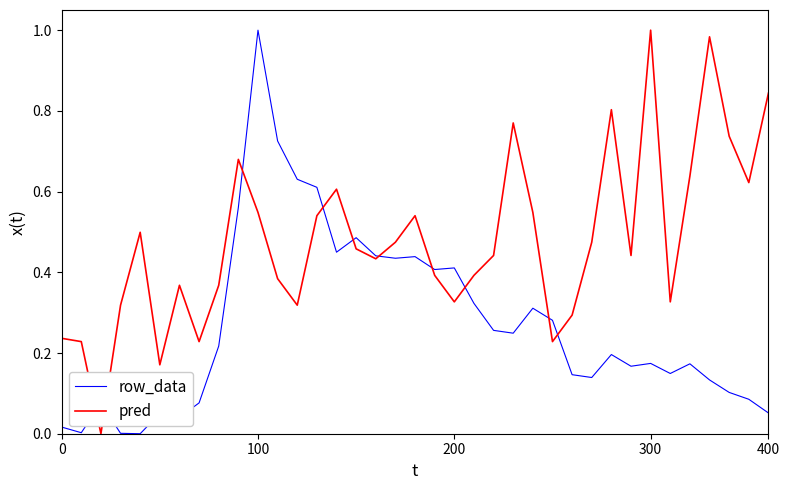

List the series in order of their overall mean, lowest first.

row_data, pred